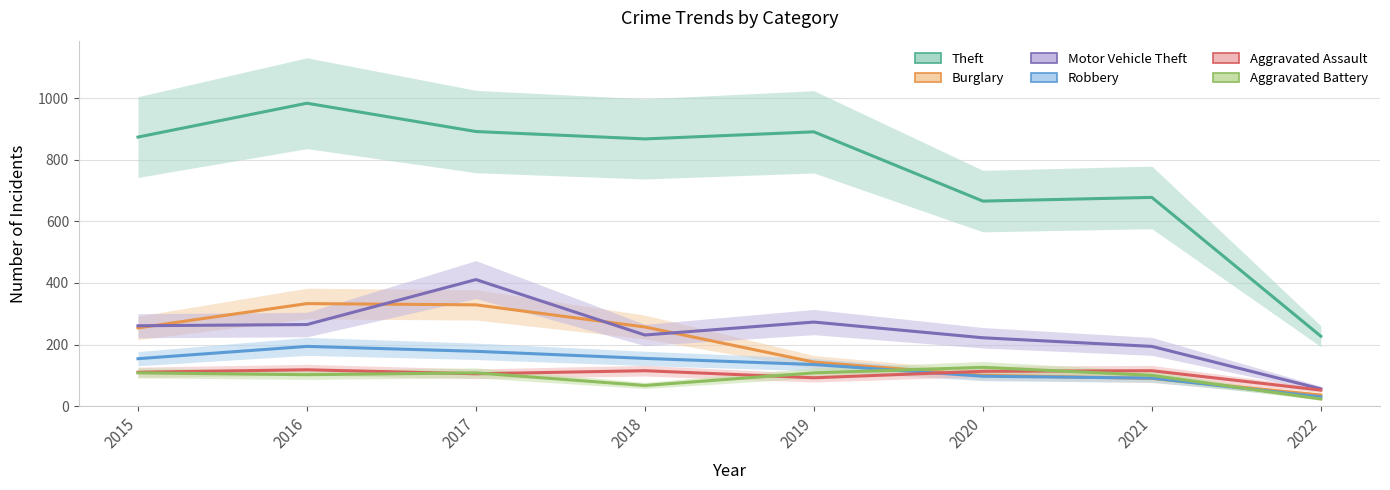

The Aggravated Assault series shows 157 at 2018. True or false?

False